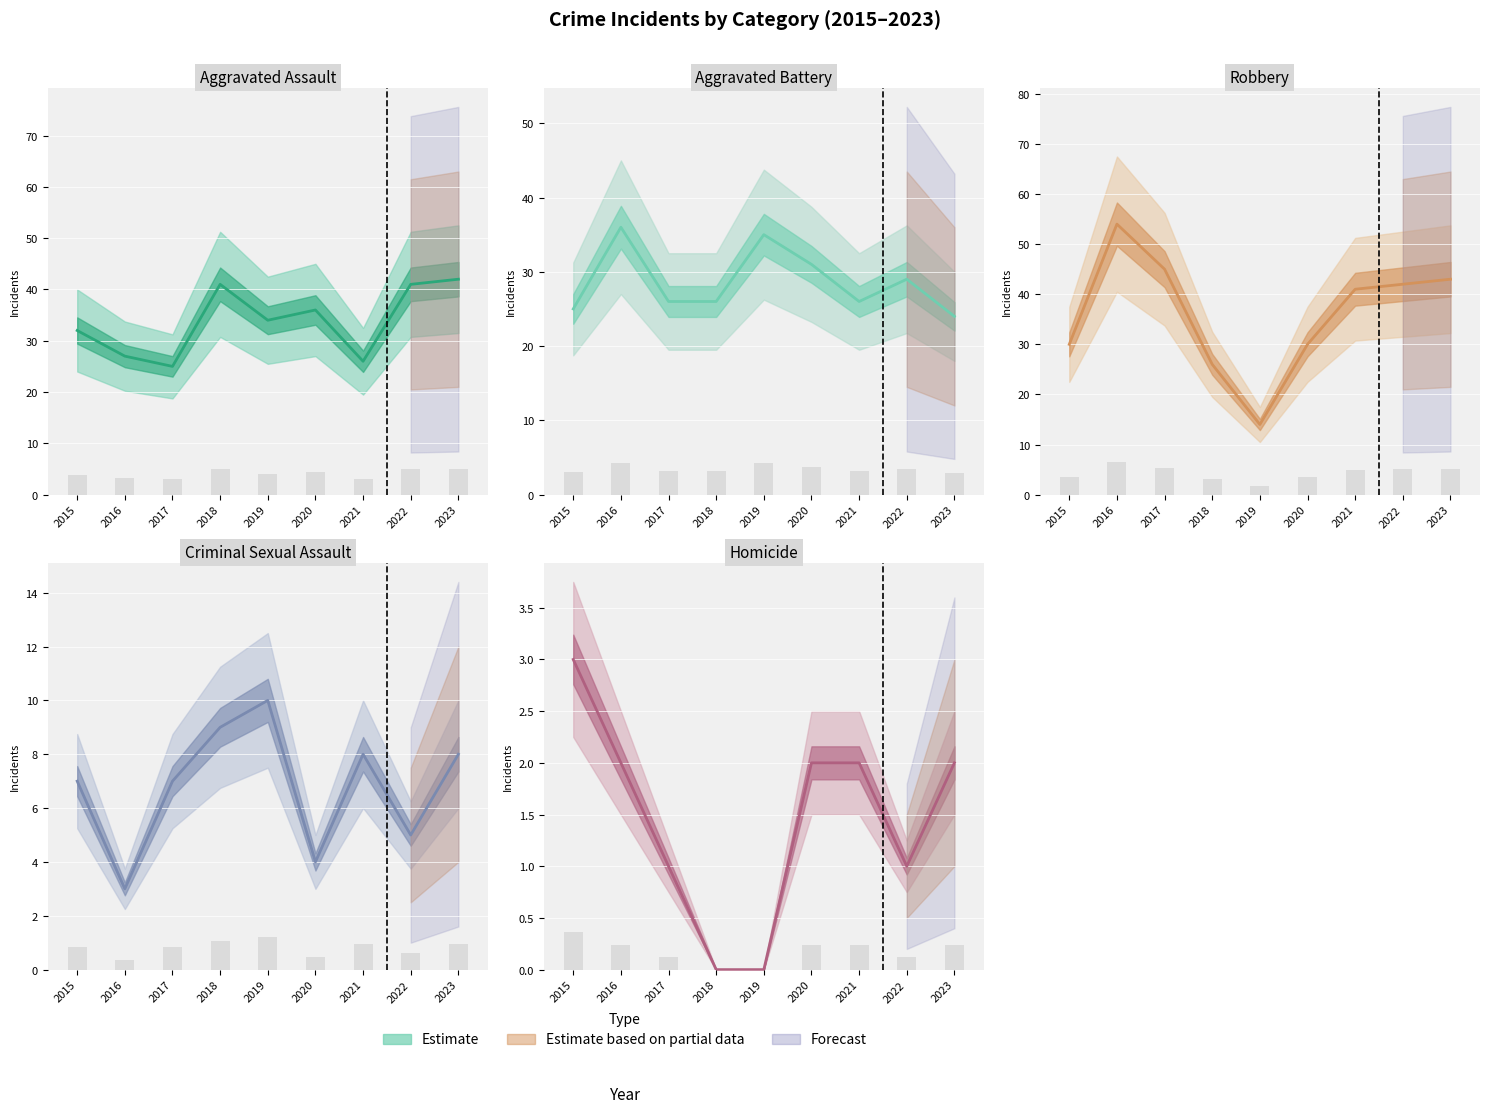

Where is Aggravated Battery nearest to the value 30?

2020